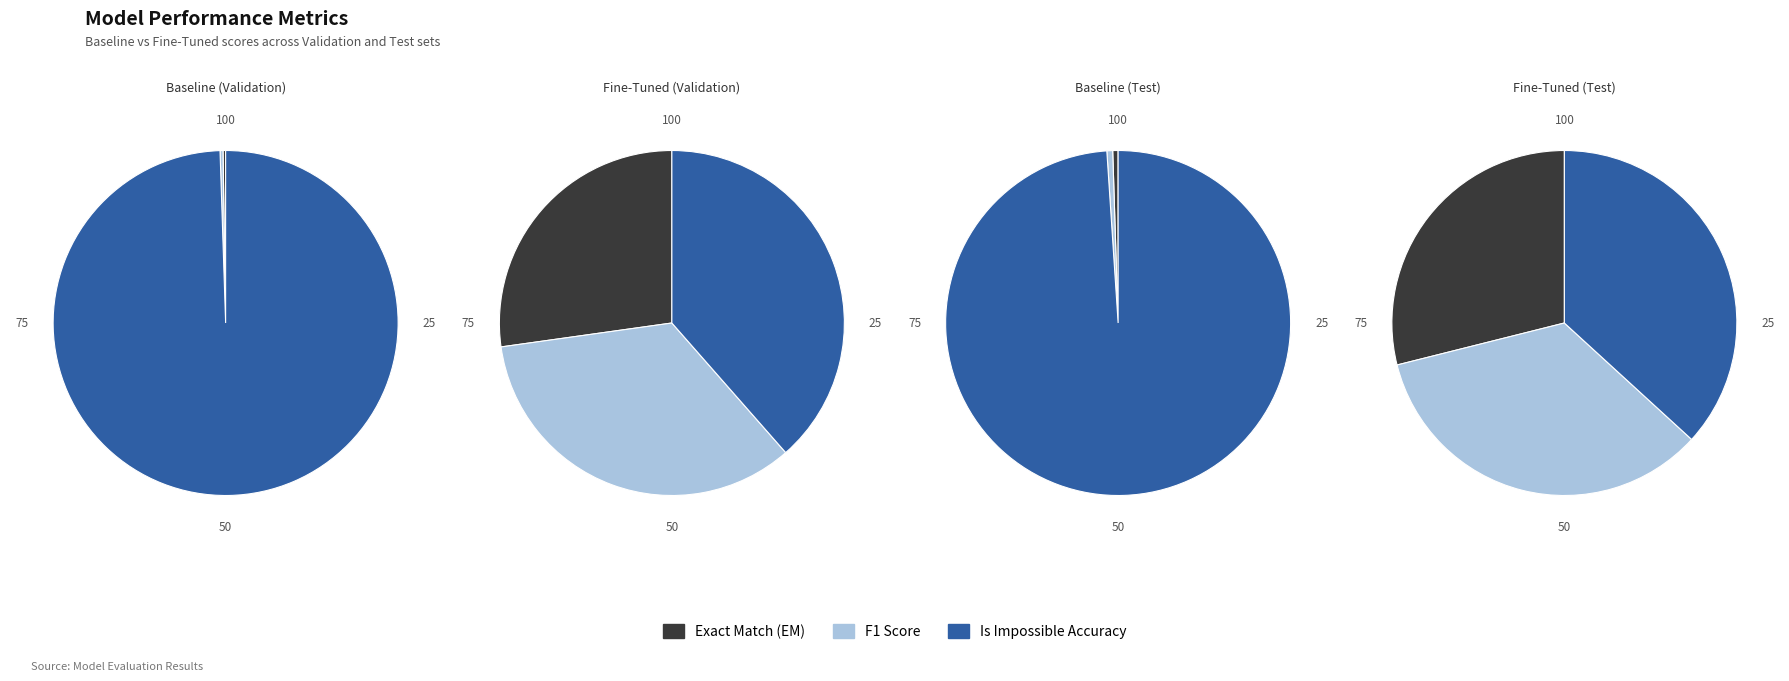

How many slices are in this pie chart?

3